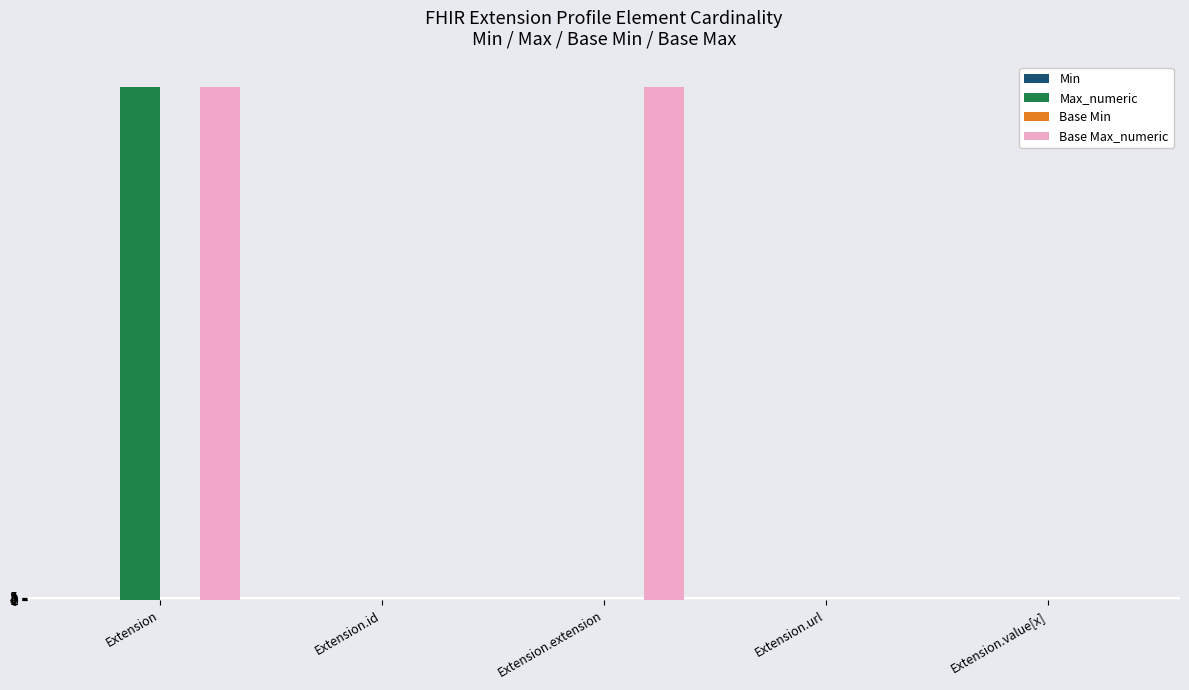

How many series are shown in this chart?

4